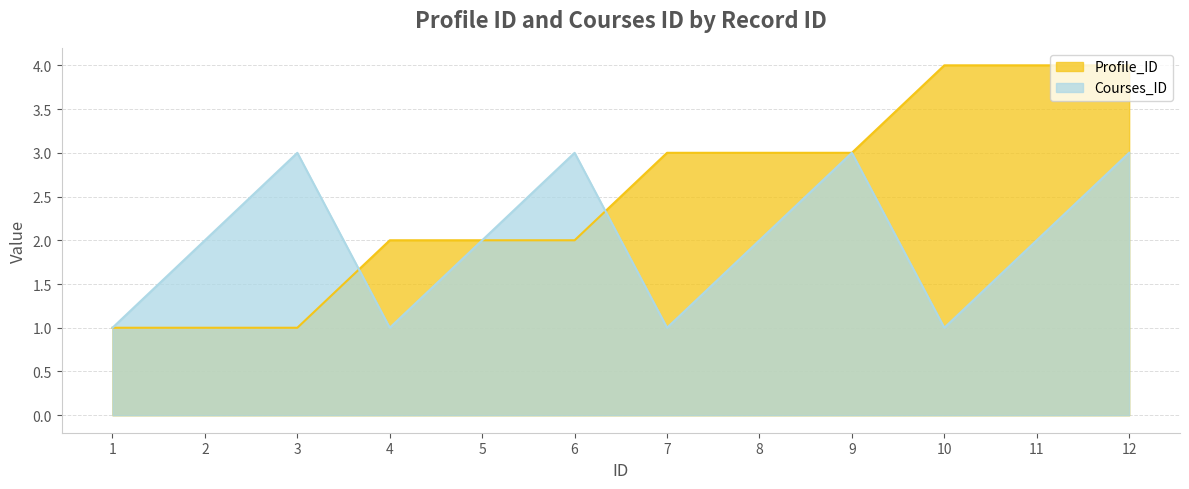

Between which two adjacent categories do Profile_ID and Courses_ID first intersect?

3 and 4